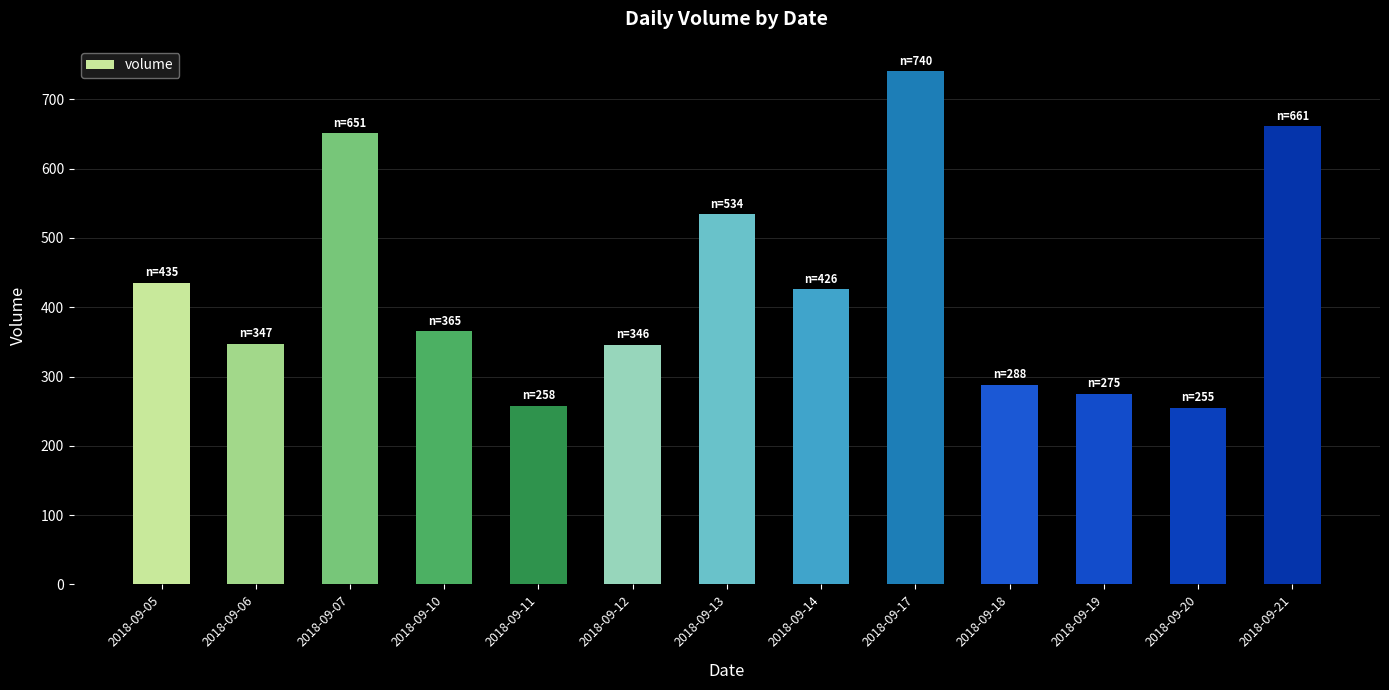

What is the value of the 1st bar from the left?

435